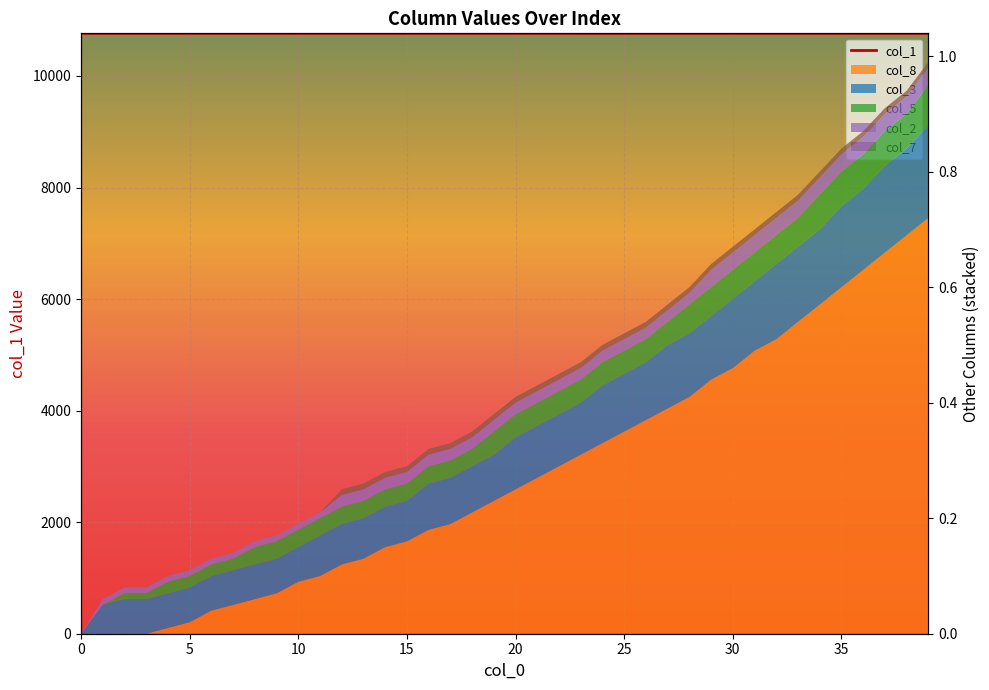

True or false: the data has more than 1 interior local peaks.

False